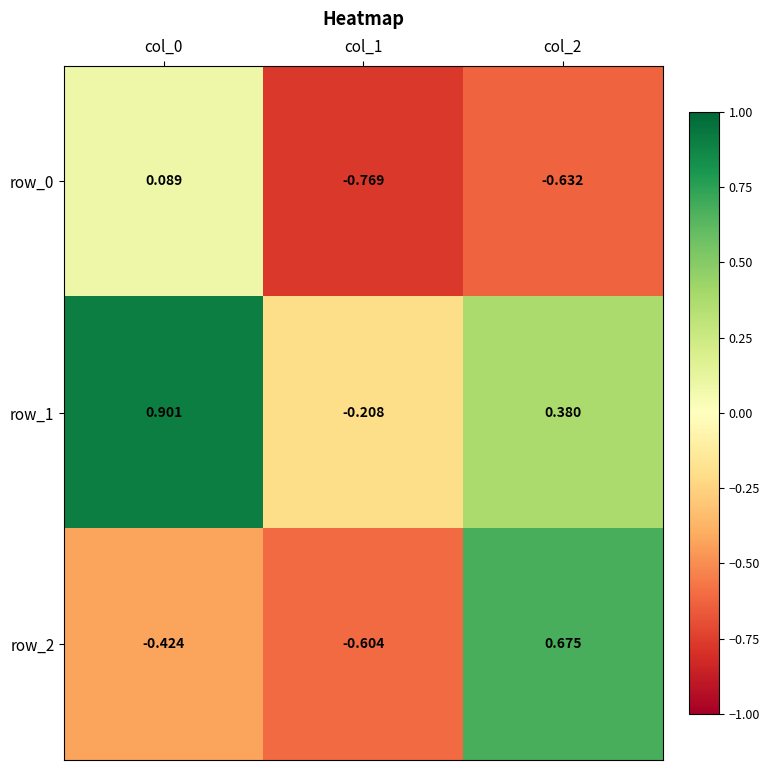

Is the value of row_2 at col_2 greater than the value of row_0 at col_2?

Yes